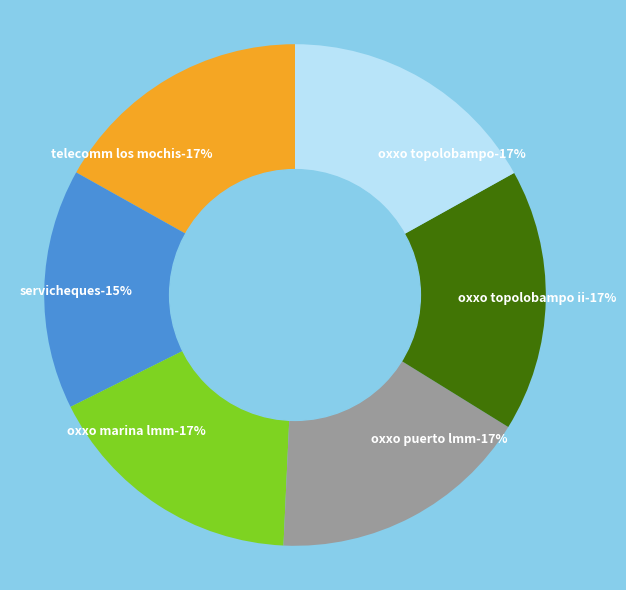

Which category has the smallest portion of the pie?

SERVICHEQUES - #183